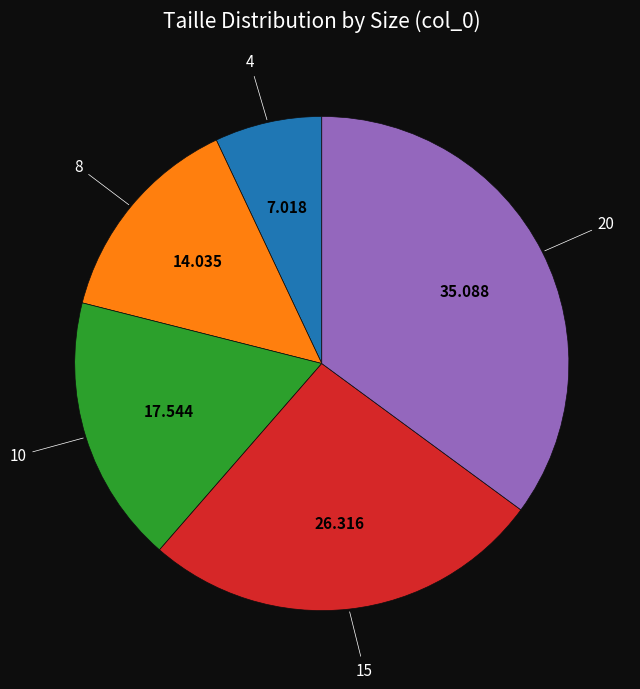

How many slices are in this pie chart?

5